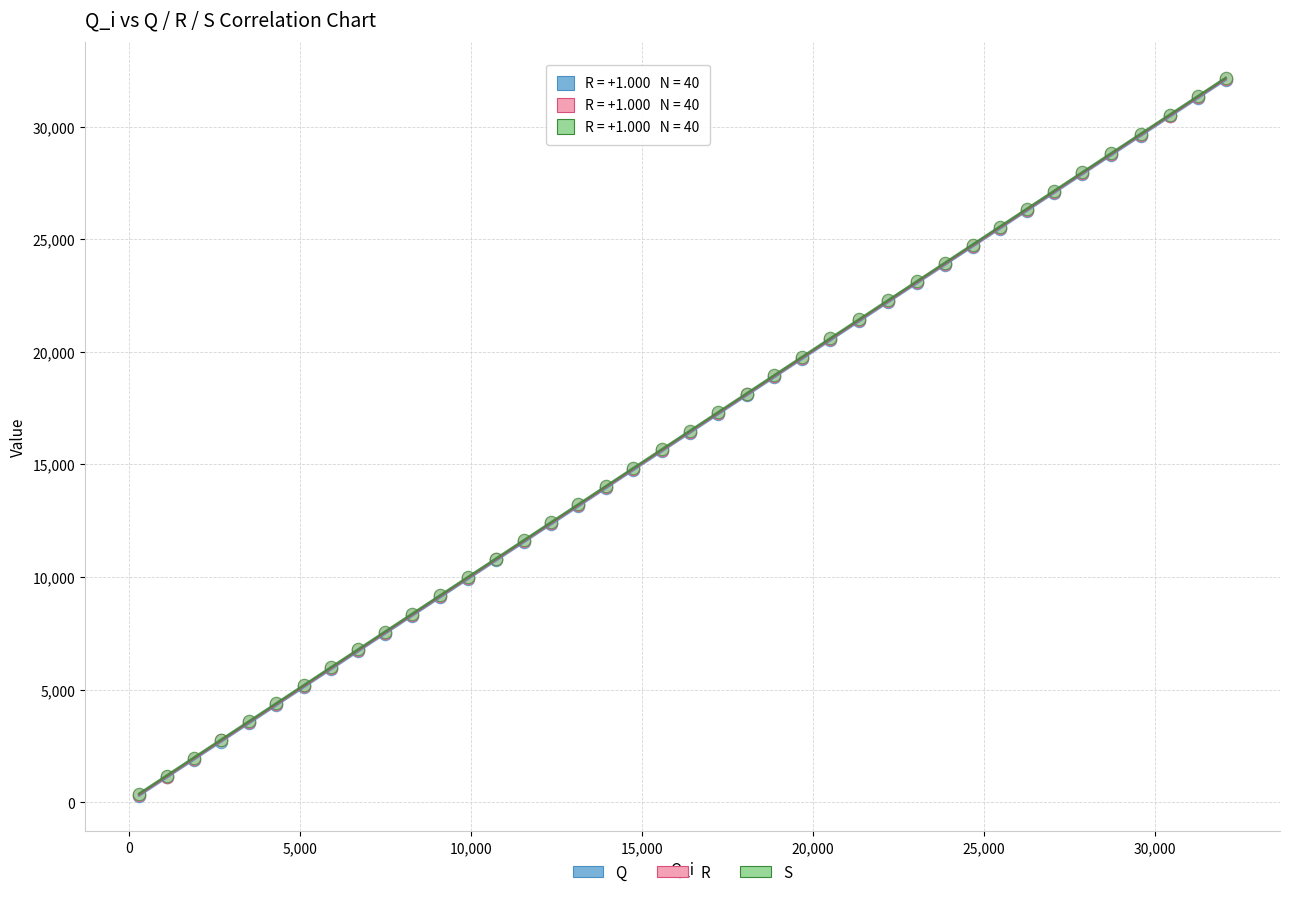

What are all the series names shown in the legend?

Q, R, S